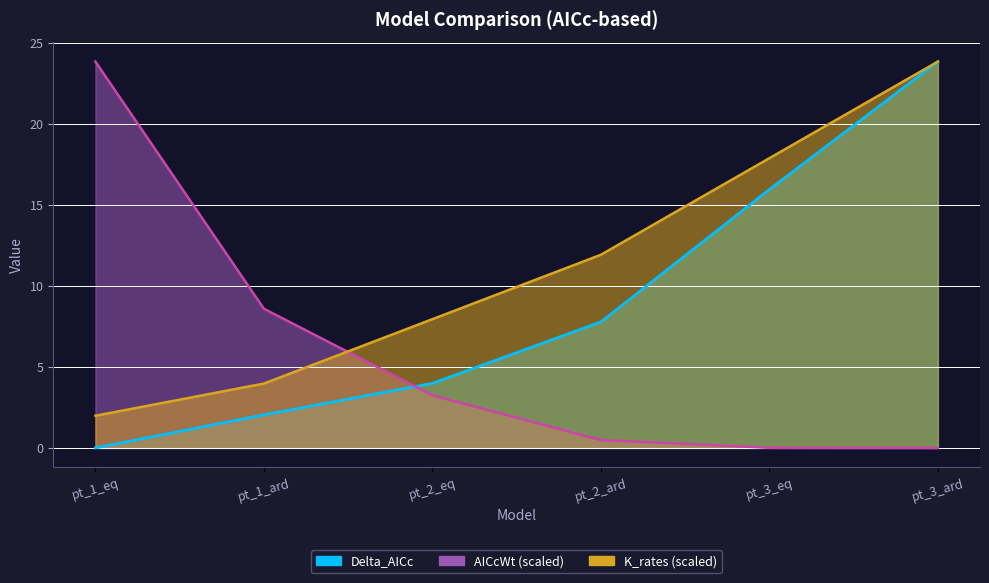

How many lines are shown in the chart?

3